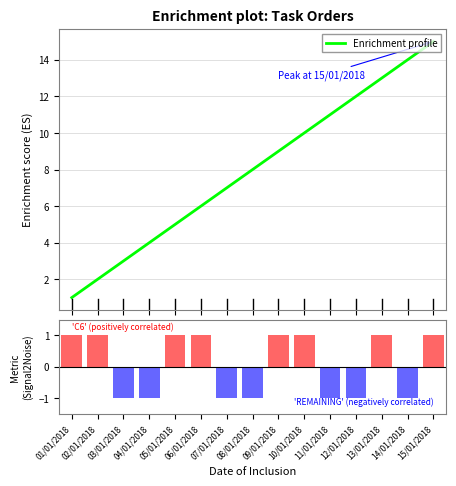

Which has a higher value, 12/01/2018 or 15/01/2018?

15/01/2018